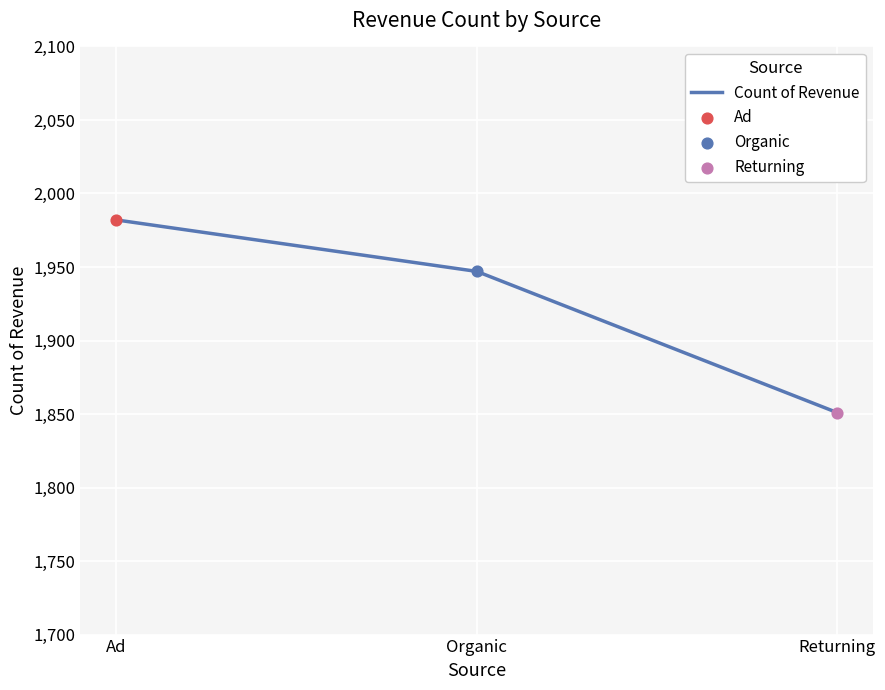

What is the change in value from Organic to Returning?

-96